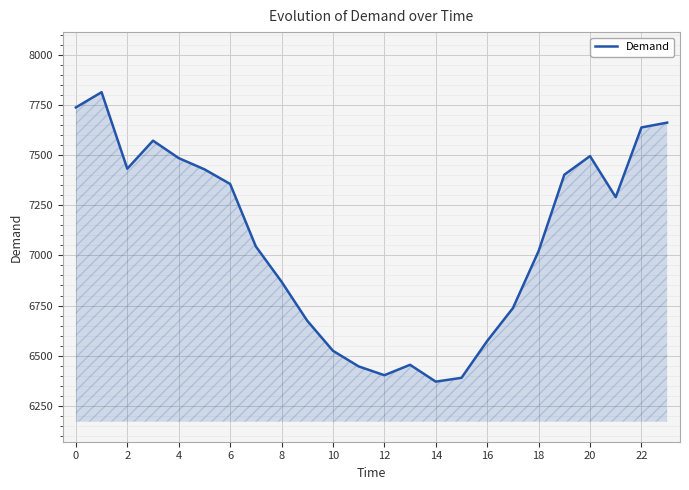

What is the difference between the maximum and minimum values?

1445